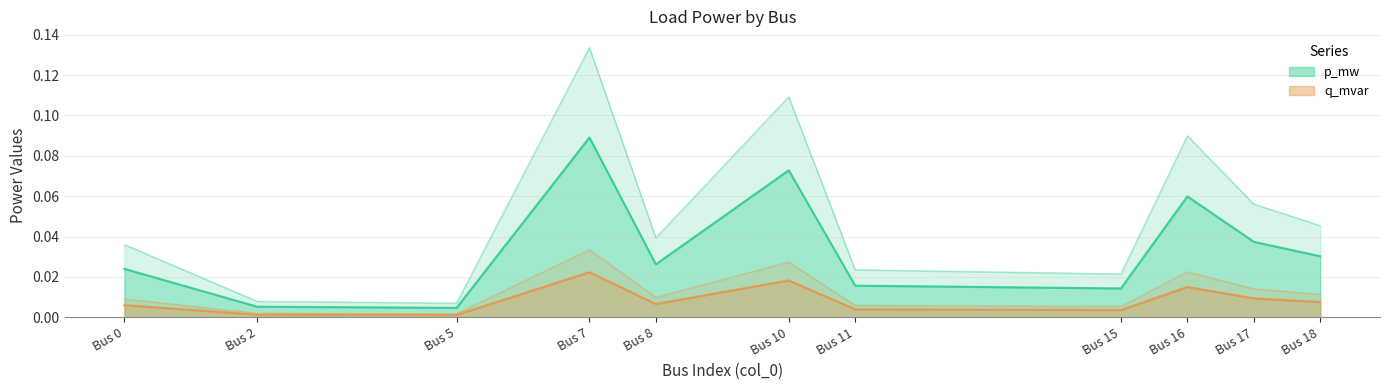

True or false: q_mvar has a value of 0.0 at Bus 5.

True